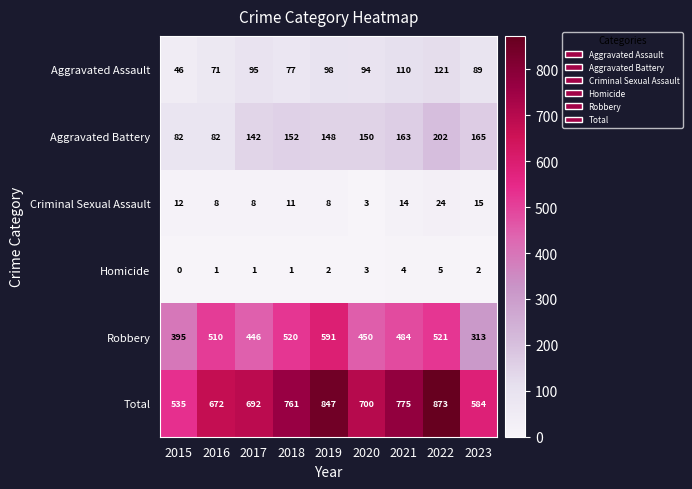

Rank the series by their maximum value, from lowest to highest.

Homicide, Criminal Sexual Assault, Aggravated Assault, Aggravated Battery, Robbery, Total